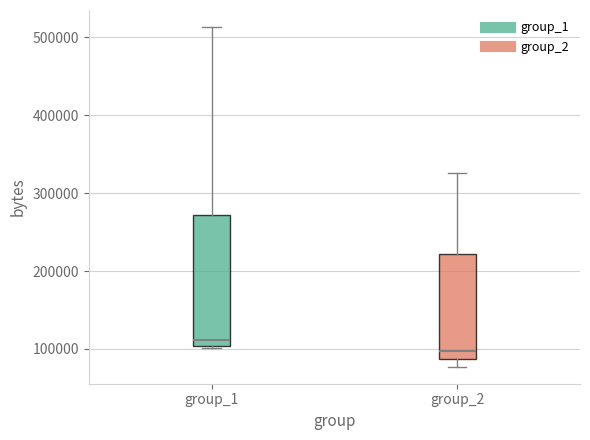

Where does the median line of the box for group_2 sit on the y-axis? The values are not printed on the chart, so give them approximately, as read against the axis.

100000